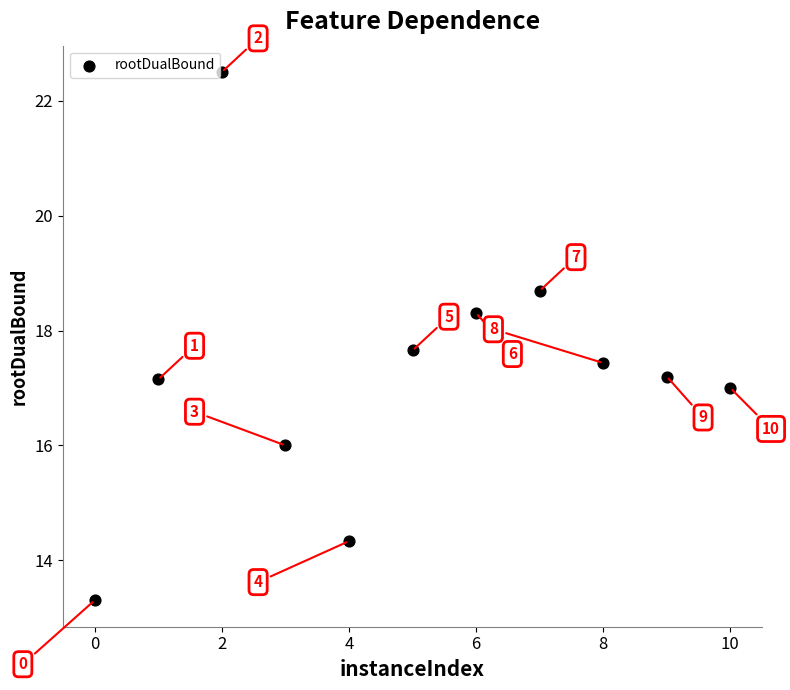

What Y value in the scatter plot is closest to 17?

17.0